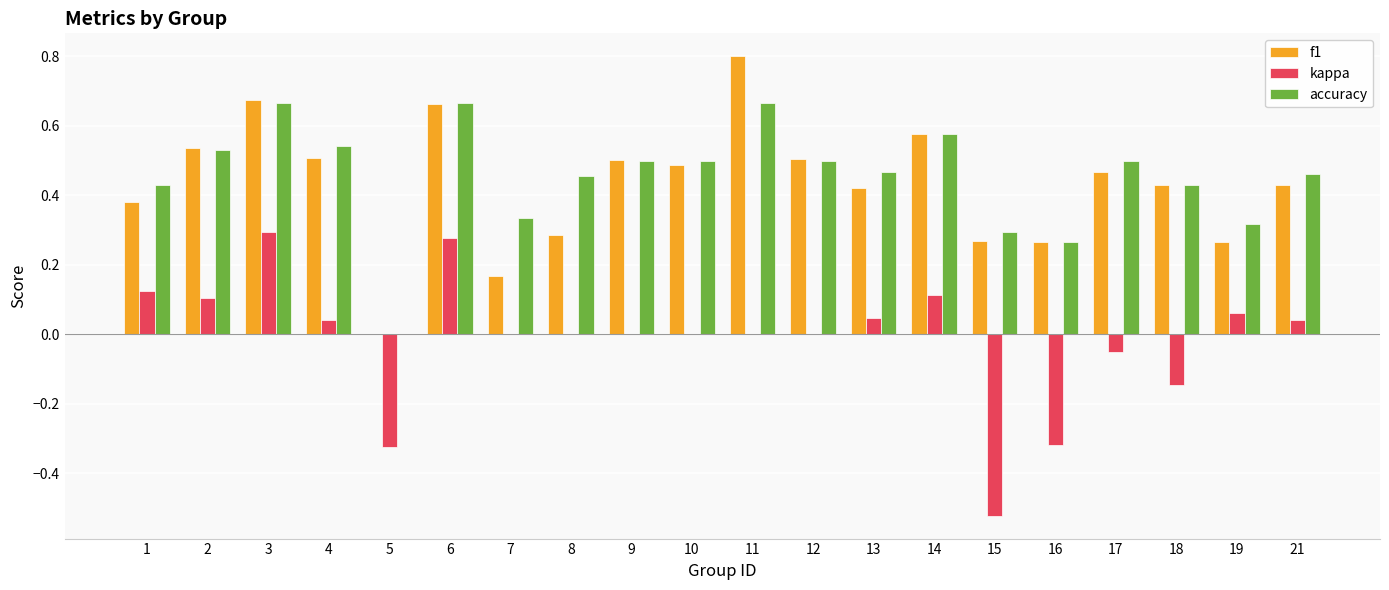

How many data points in f1 are above 0?

19